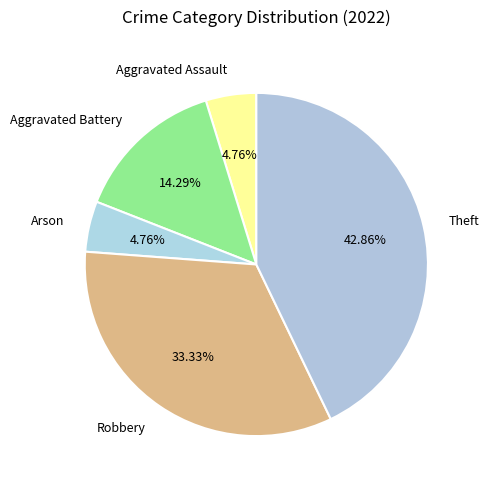

To the nearest percent, what is the difference between the largest and smallest slice percentages?

38%